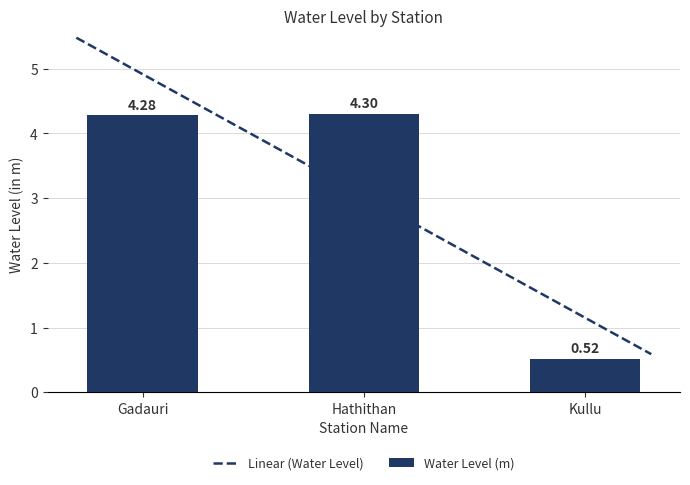

Reading left to right, transcribe all the data shown in this chart.

4.3	4.3	0.5